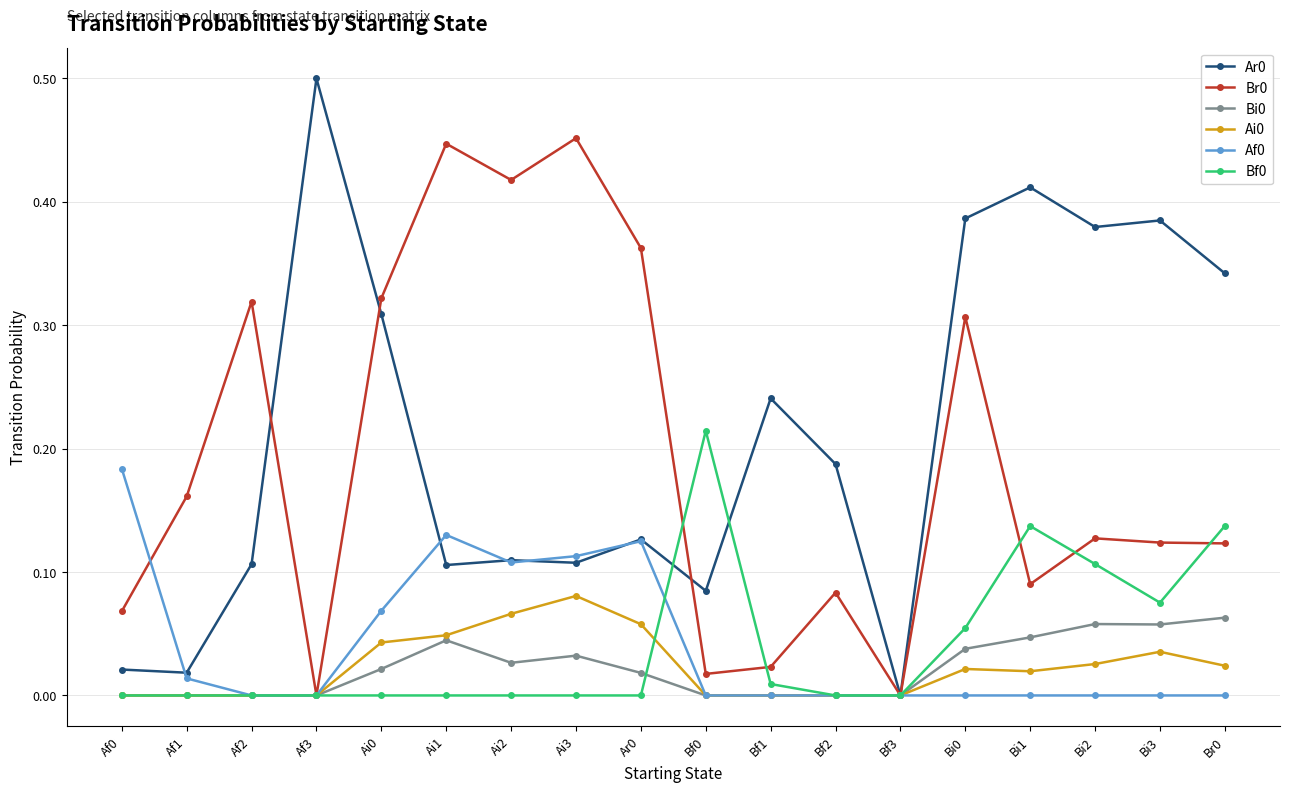

At which category does the chart reach its peak across all series?

Af3